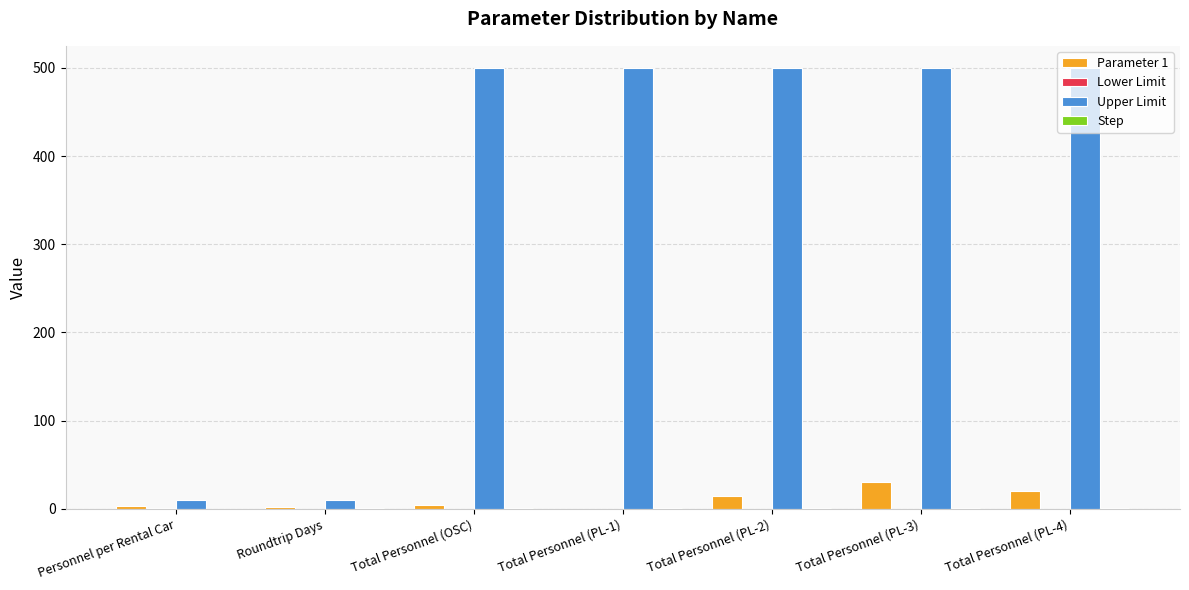

What is the greatest value displayed?

500.0